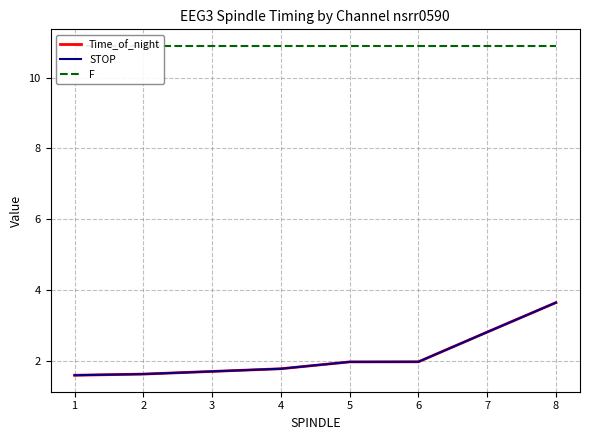

What is the smallest value displayed?

1.6